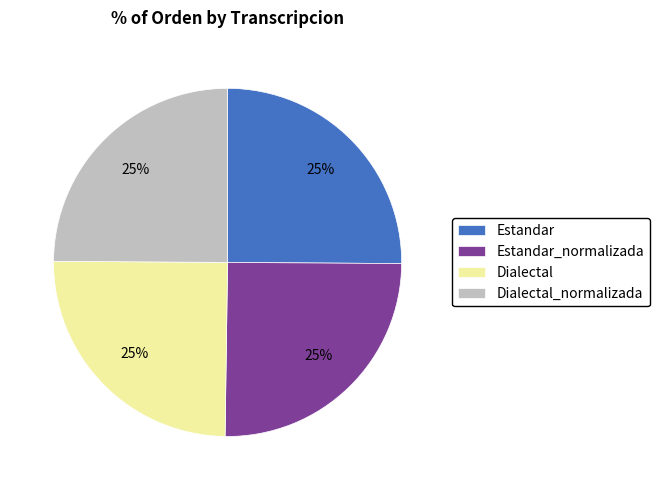

To the nearest percent, what percentage of the pie is Estandar_normalizada?

25%